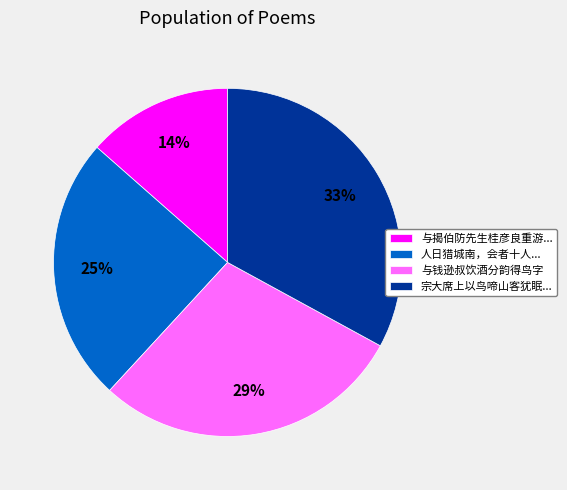

How many slices are in this pie chart?

4